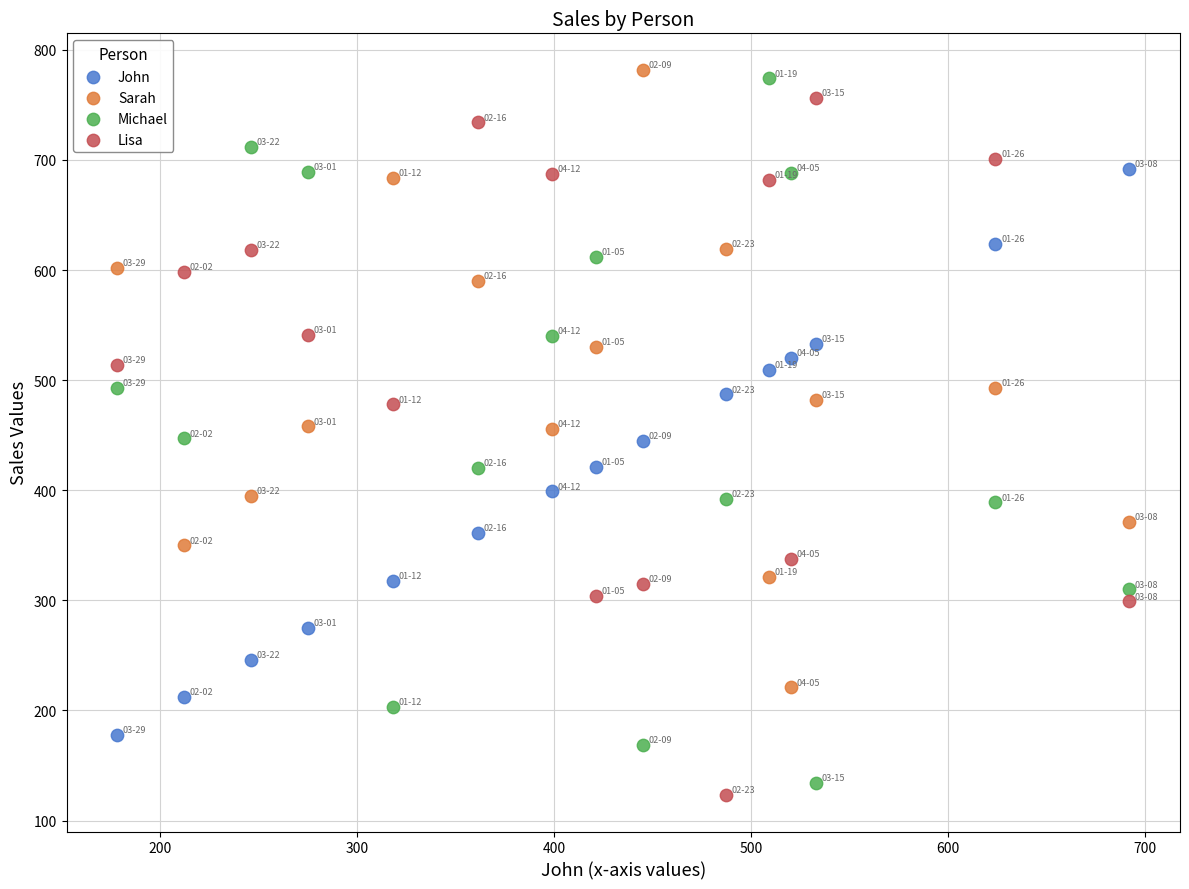

Across all data points, what is the range of Y values (max minus min)?

659